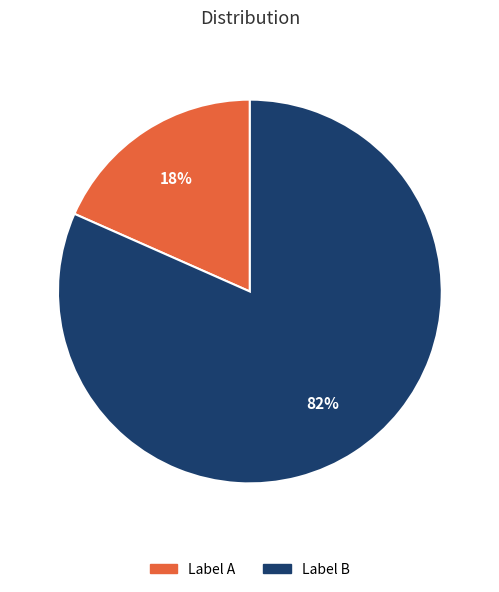

To the nearest percent, what is the average slice percentage?

50%